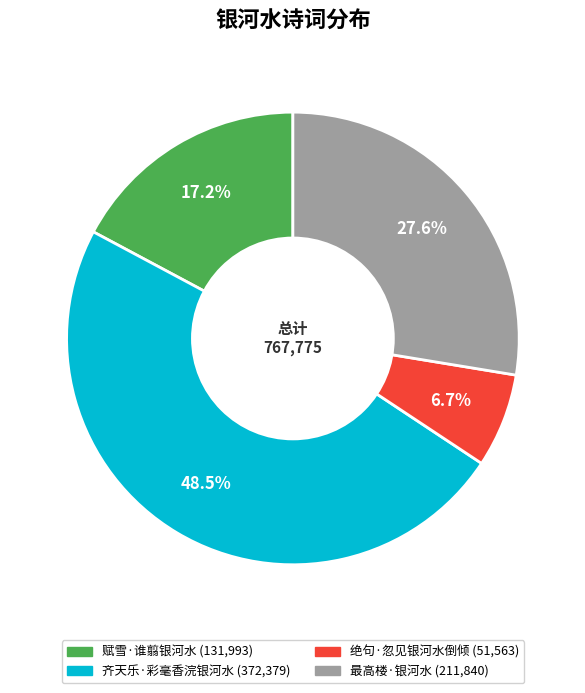

Is there any slice that represents more than half of the pie?

No